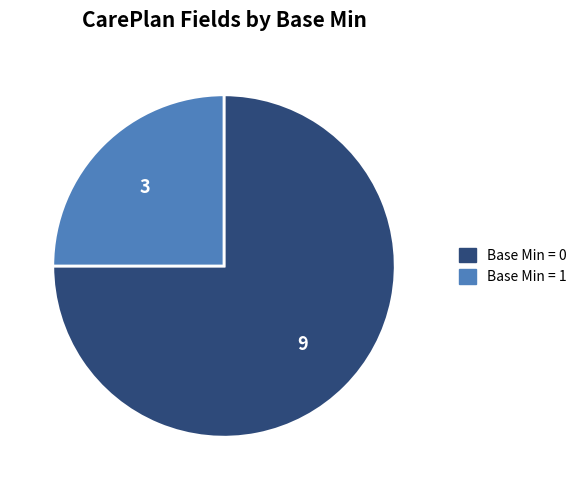

Is there any slice that represents more than half of the pie?

Yes